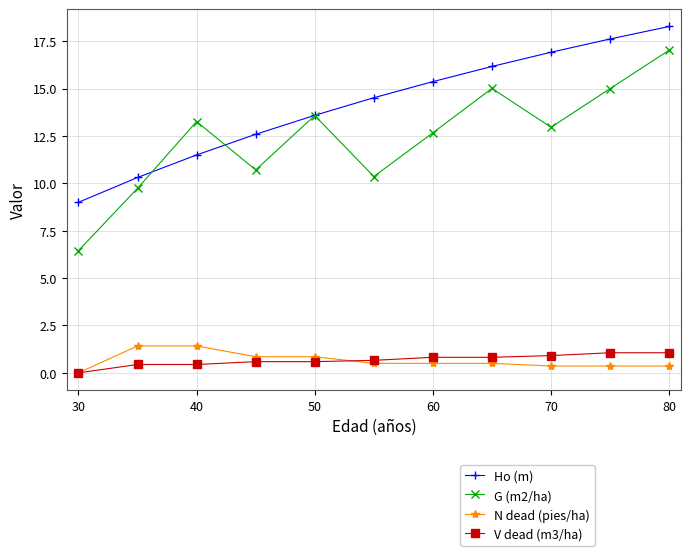

In G (m2/ha), how many points are lower than both neighbors (excluding endpoints)?

3